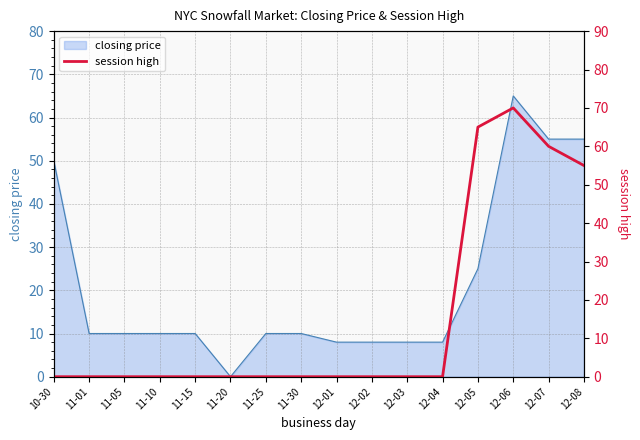

Which category has the lowest value across all series?

10-30